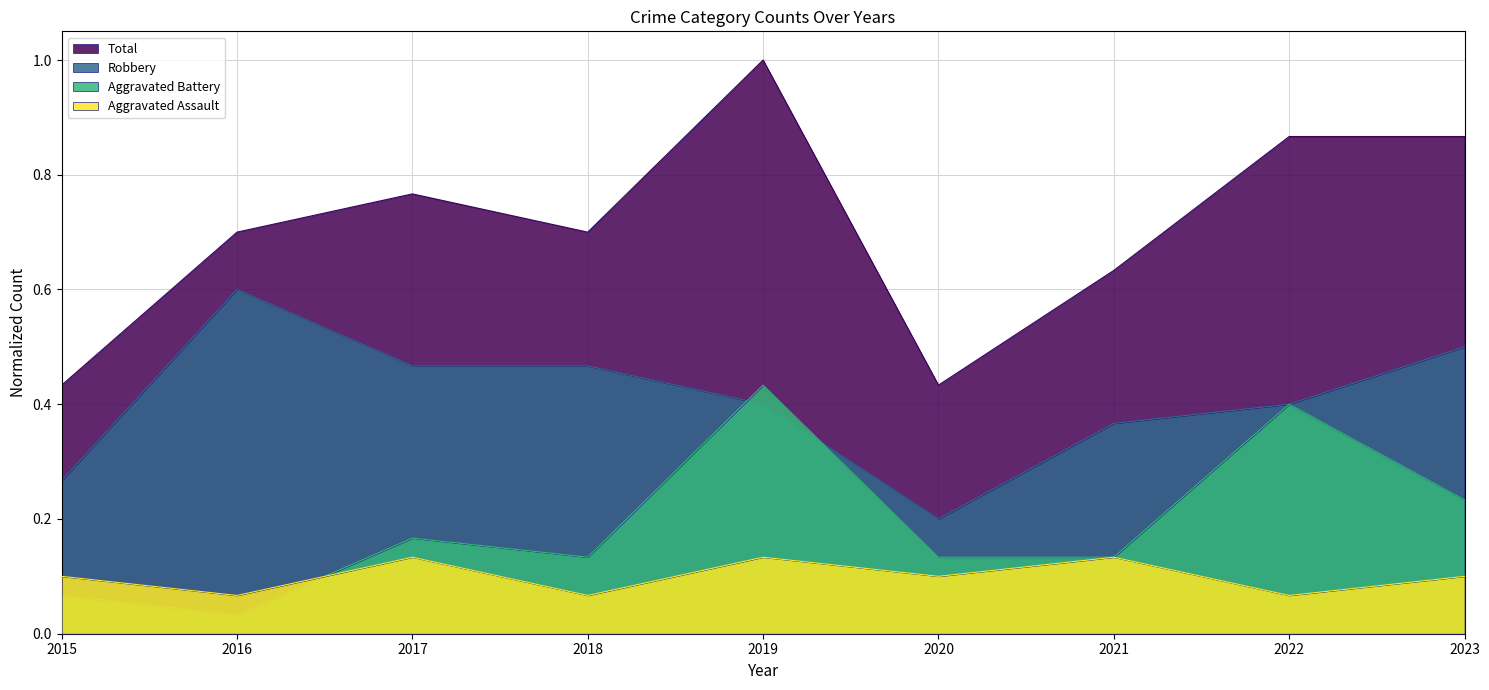

How many distinct data groups are displayed?

4